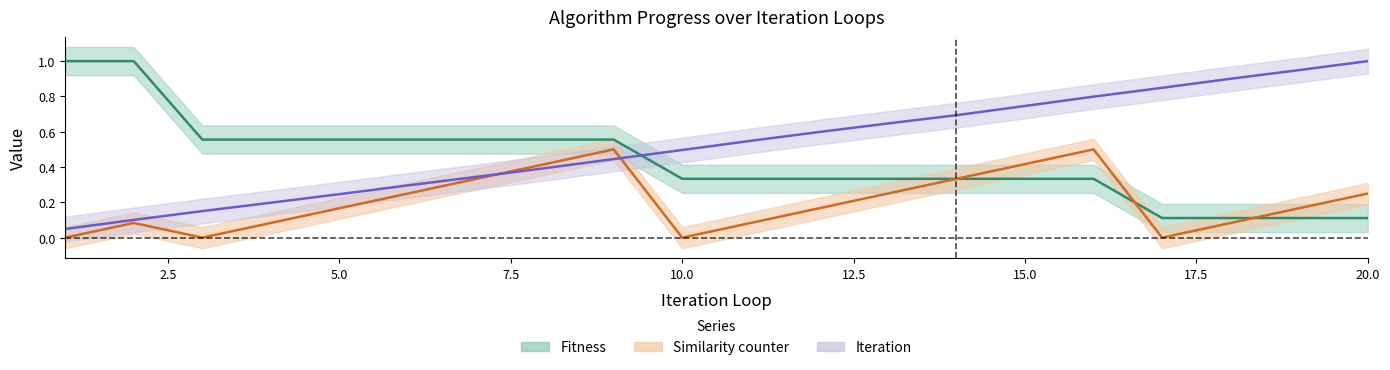

What are all the series names shown in the legend?

Iteration, Fitness, Similarity counter